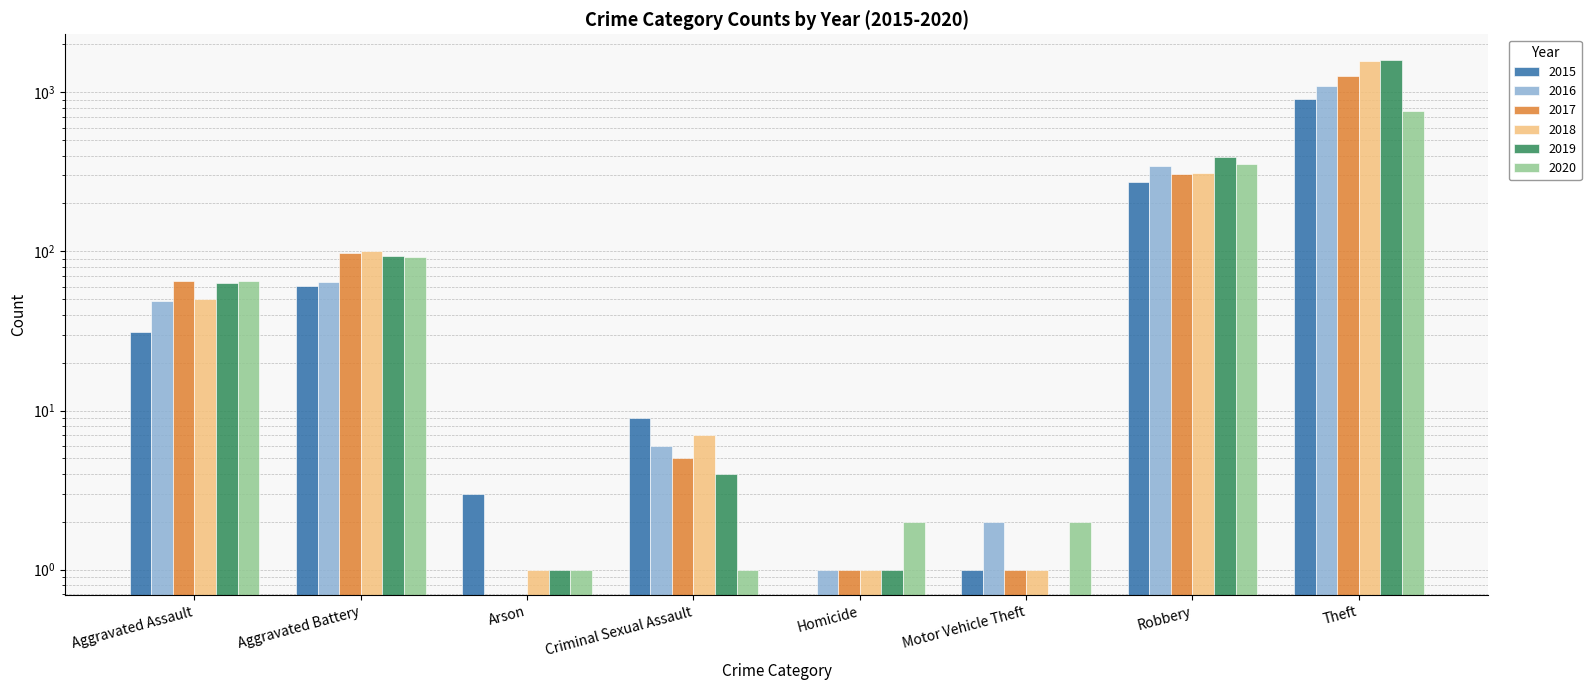

Which series has the largest total across all categories?

2019